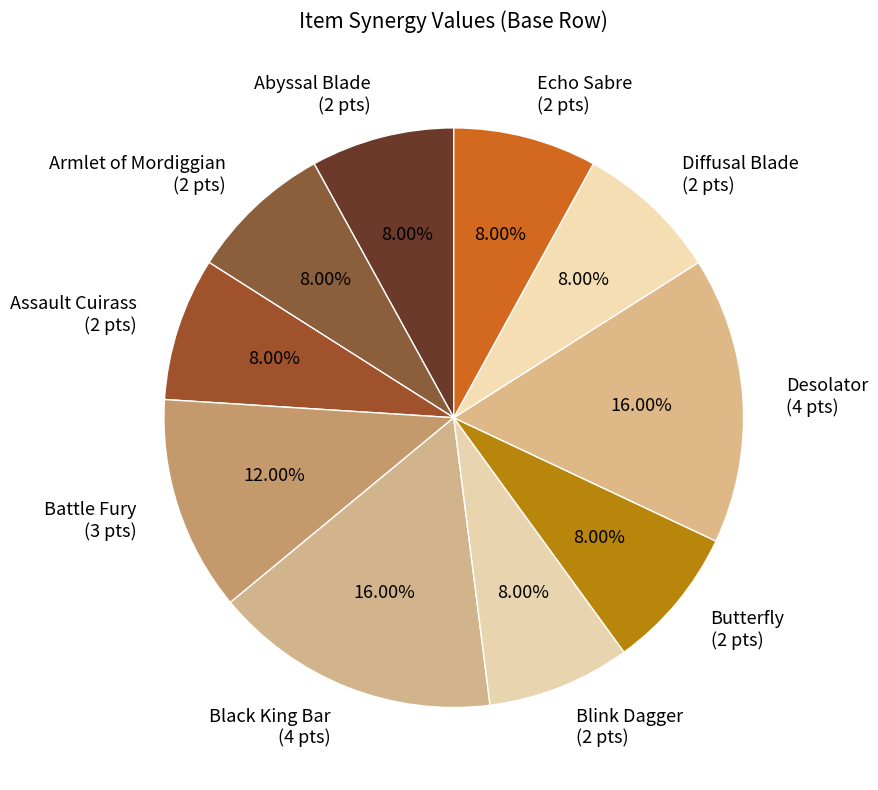

Which slice is the largest?

Black King Bar